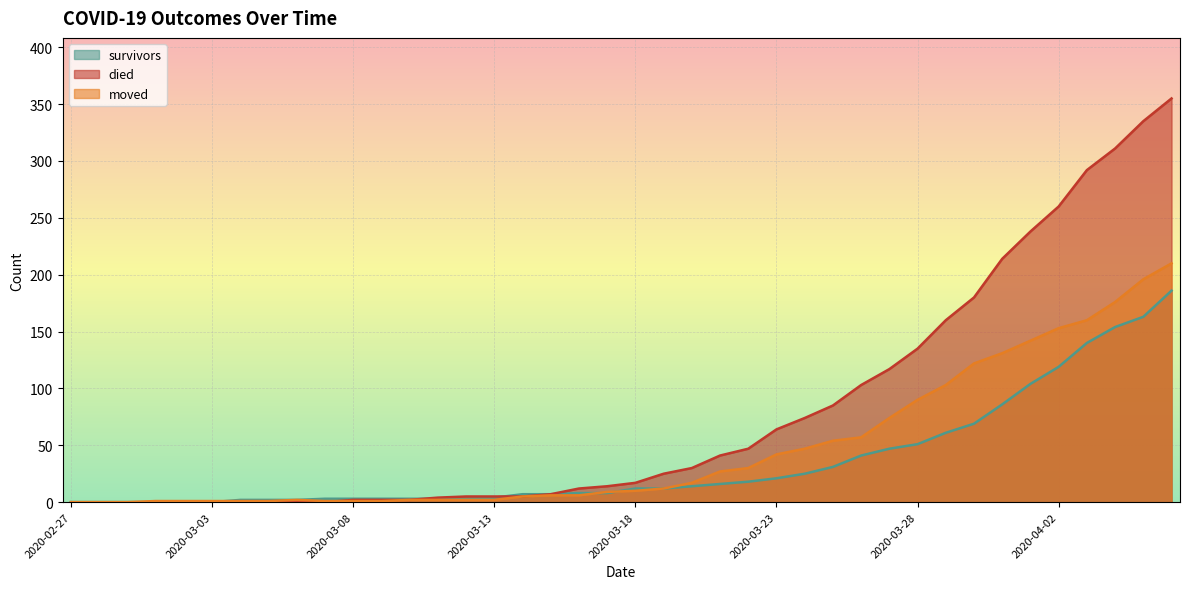

Read the survivors value at 2020-04-02.

119